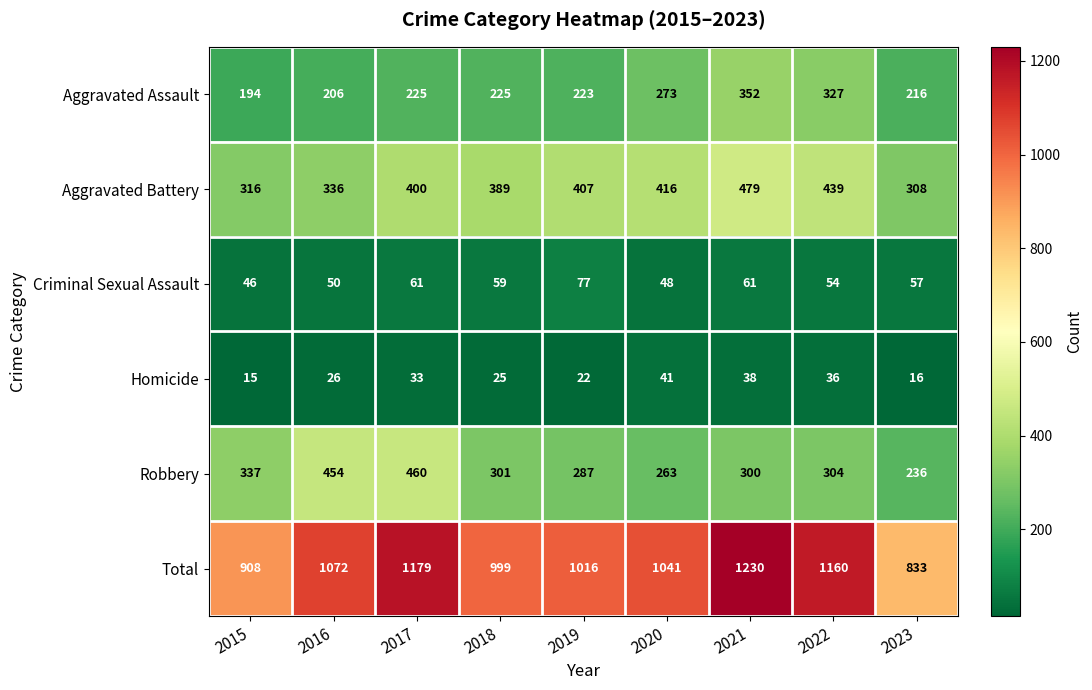

At which label does Aggravated Assault reach its minimum?

2015